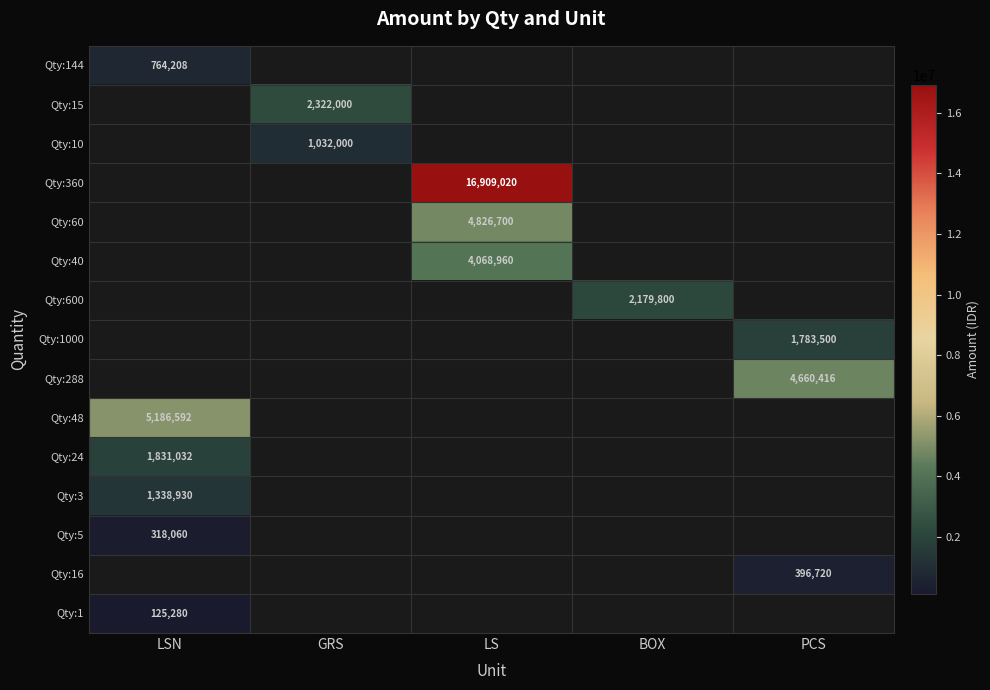

Between GRS and LS, which is larger?

GRS